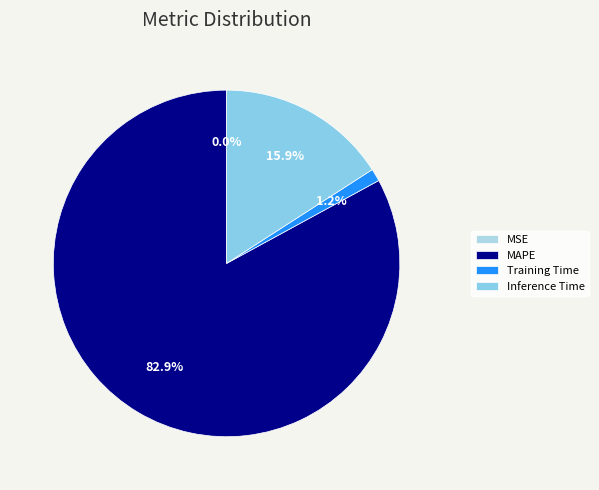

Combined, what portion of the pie is Inference Time and MSE?

15.9%